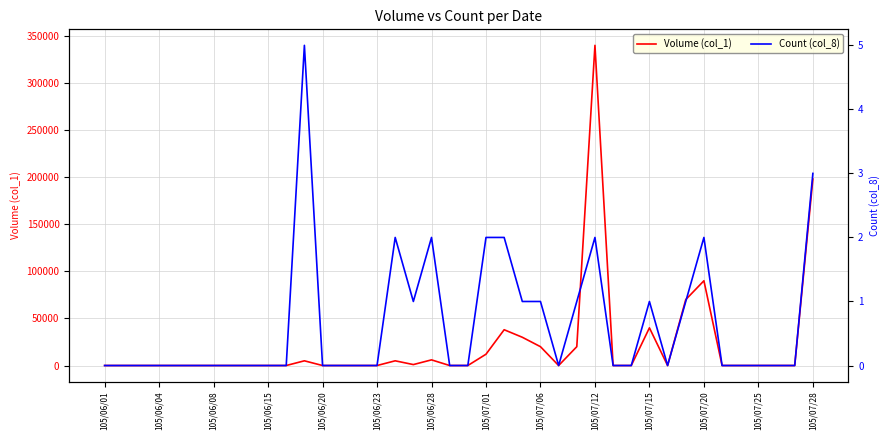

Which label corresponds to the smallest value in the chart?

105/06/01